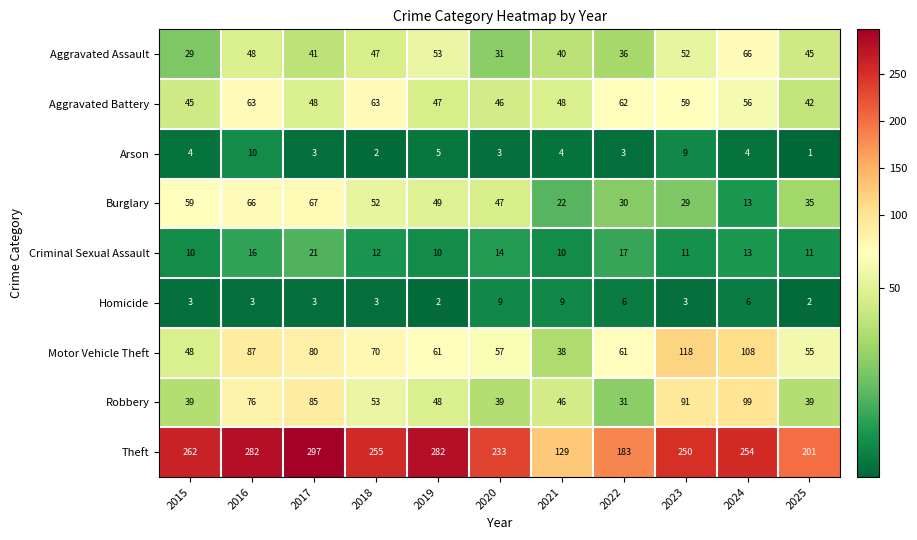

What is the sum of the Criminal Sexual Assault values at 2025 and 2021?

21